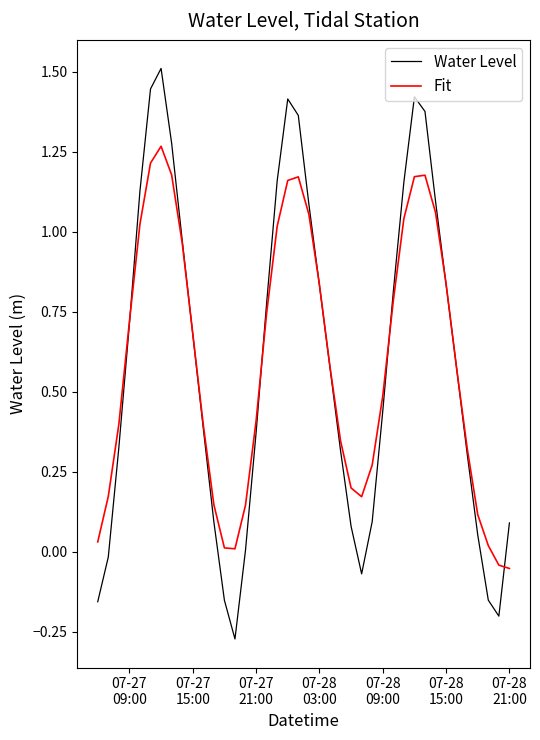

What is the maximum value shown in the chart?

1.5